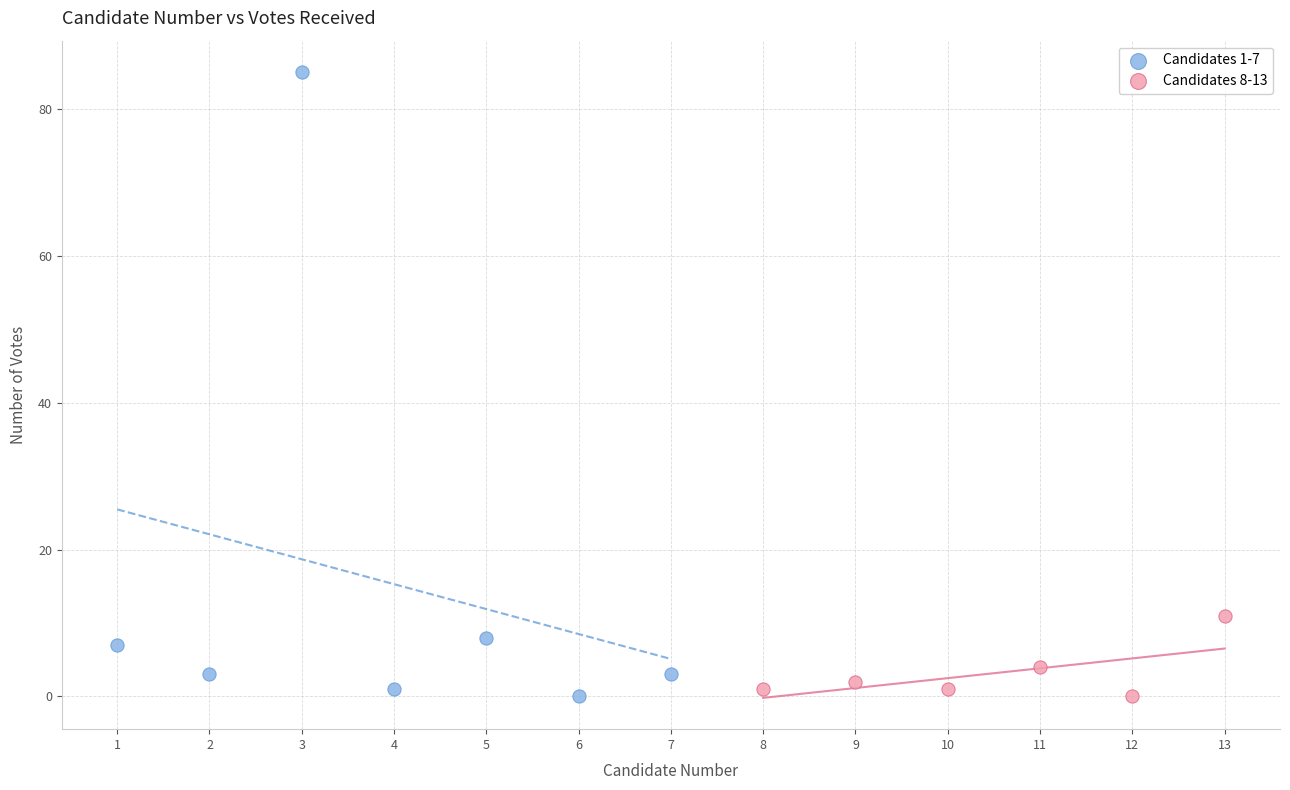

Which series has the widest spread of Y values?

Candidates 1-7